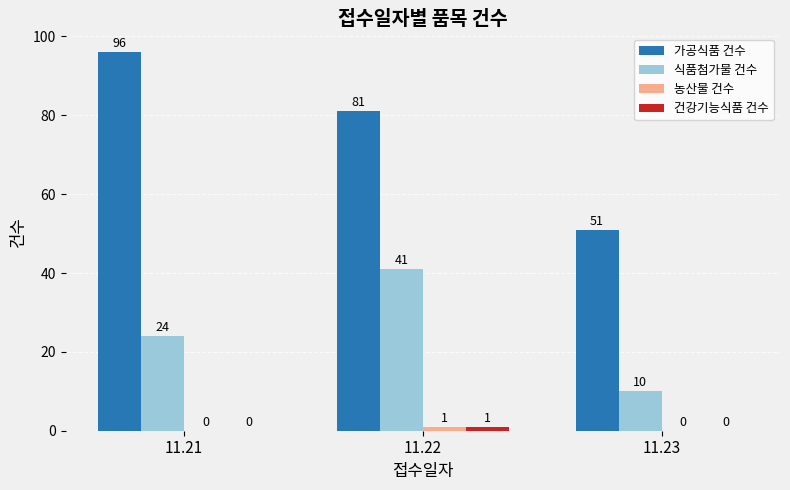

What is the maximum value shown in the chart?

96